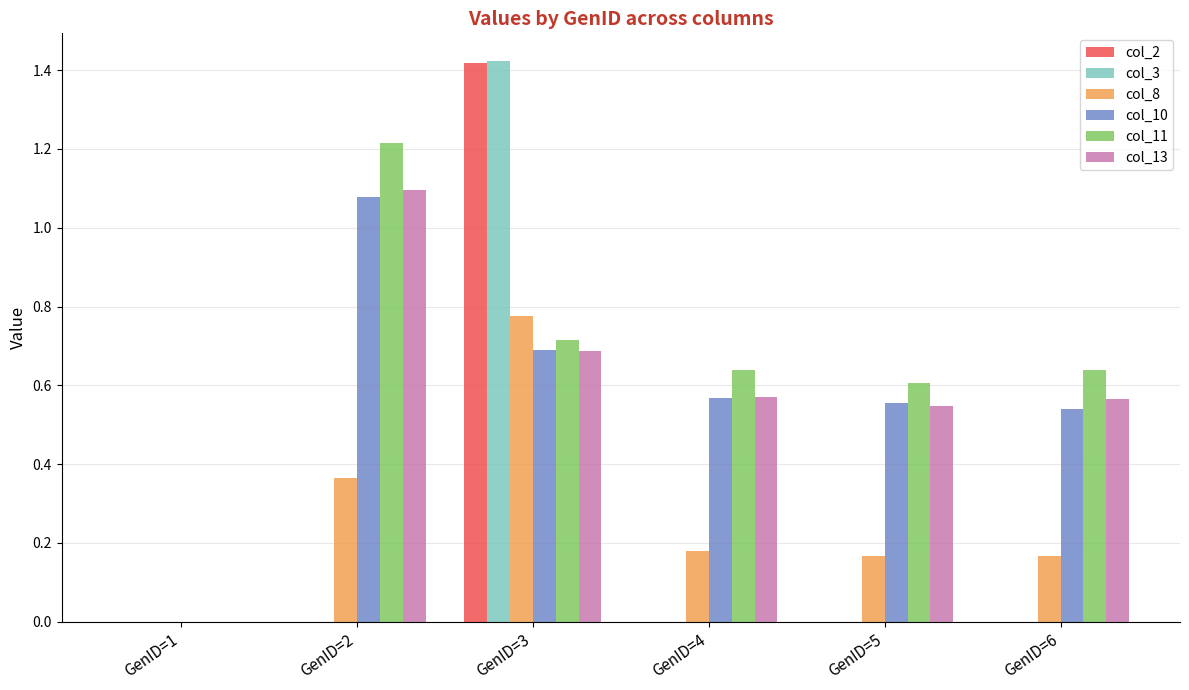

The col_10 series shows 0.7 at GenID=5. True or false?

False